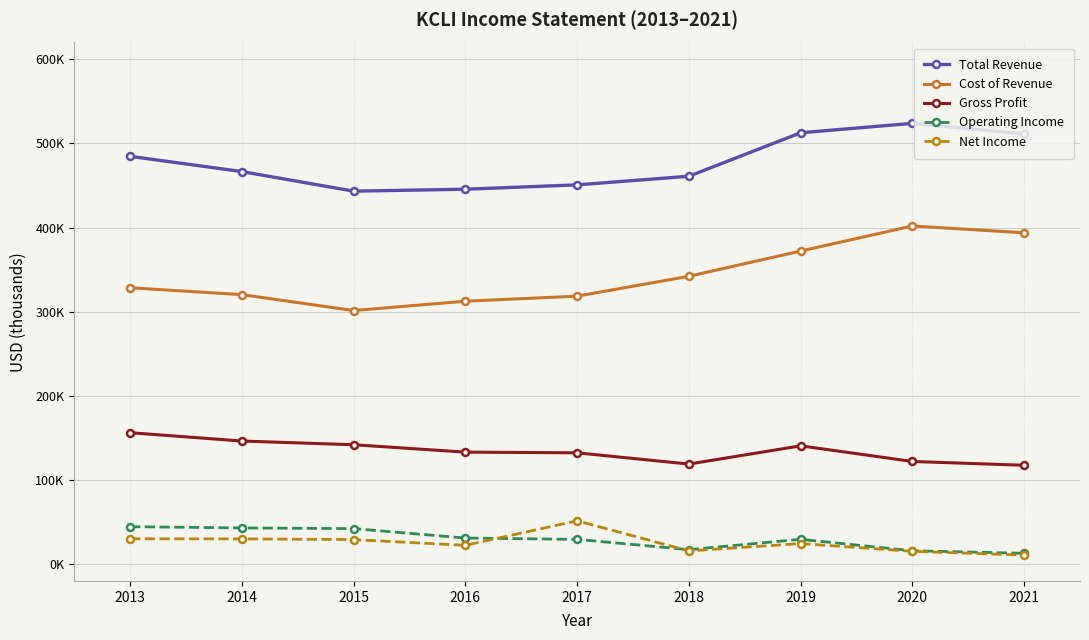

True or false: Total Revenue and Net Income cross at least once.

False